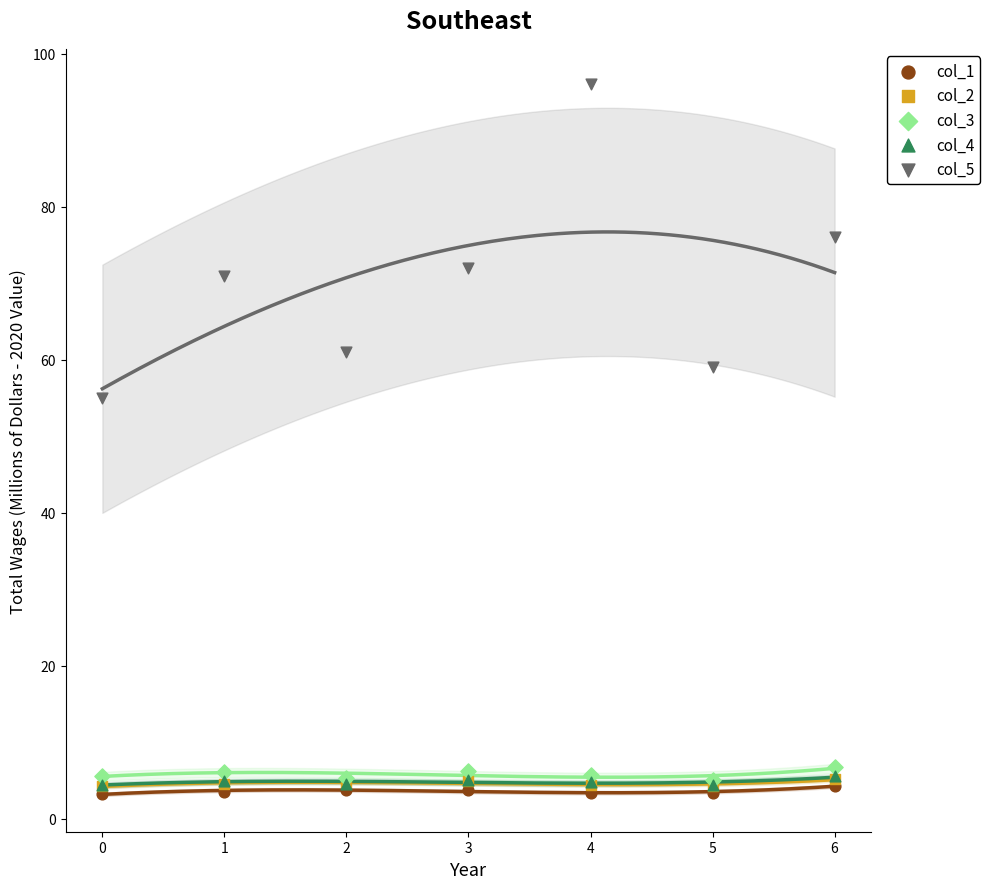

Which series has the widest spread of Y values?

col_5